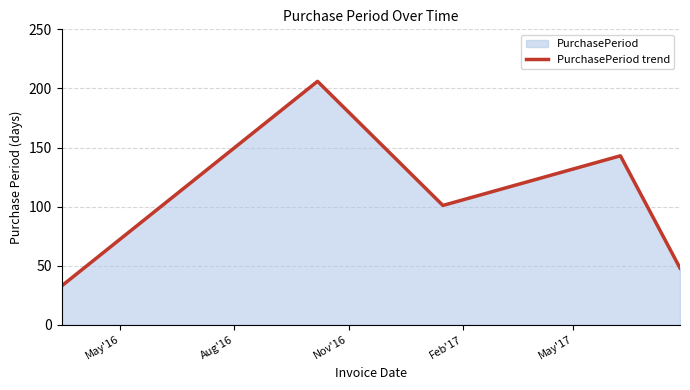

What is the average value?

106